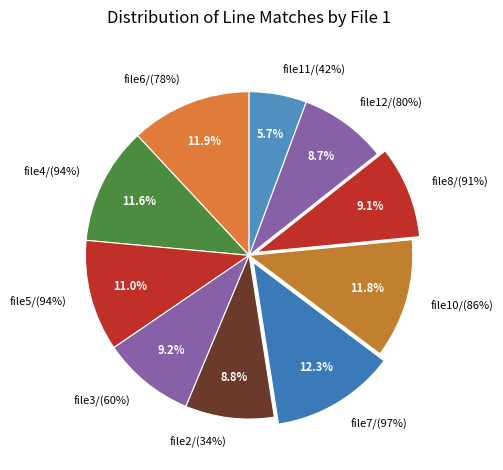

How many segments does this pie chart have?

10